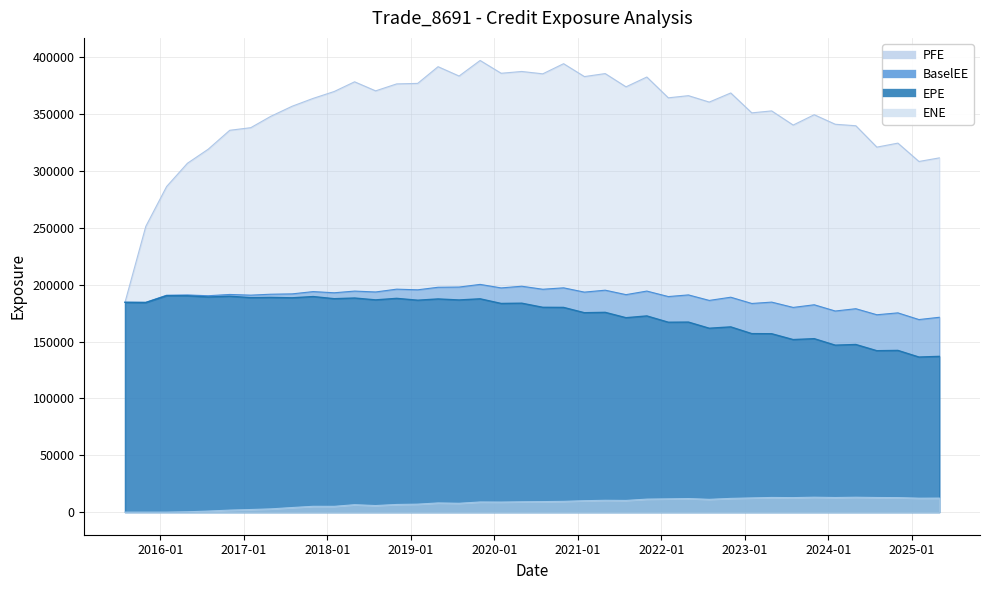

Is the value of EPE at 2022-10-31 greater than the value of ENE at 2019-10-31?

Yes